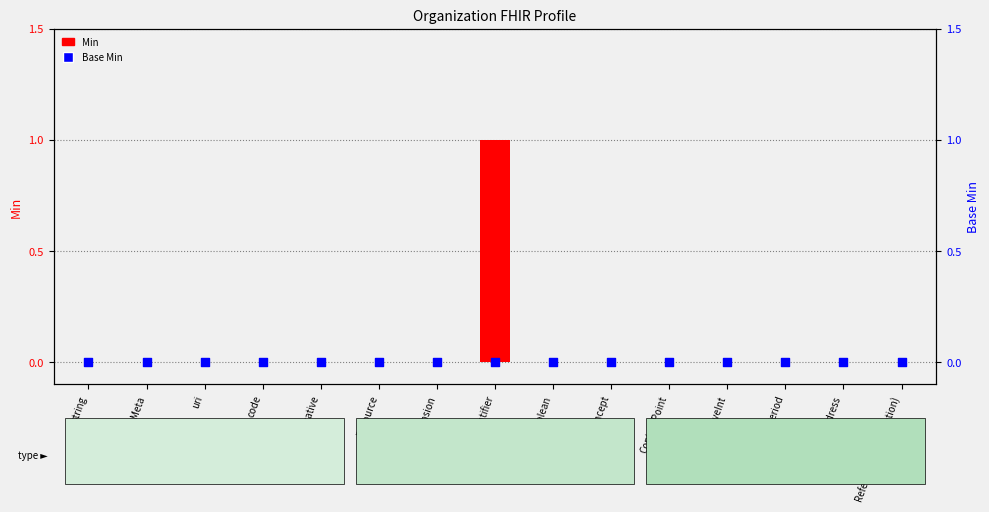

Is the value of Min at string greater than the value of Base Min at Resource?

No